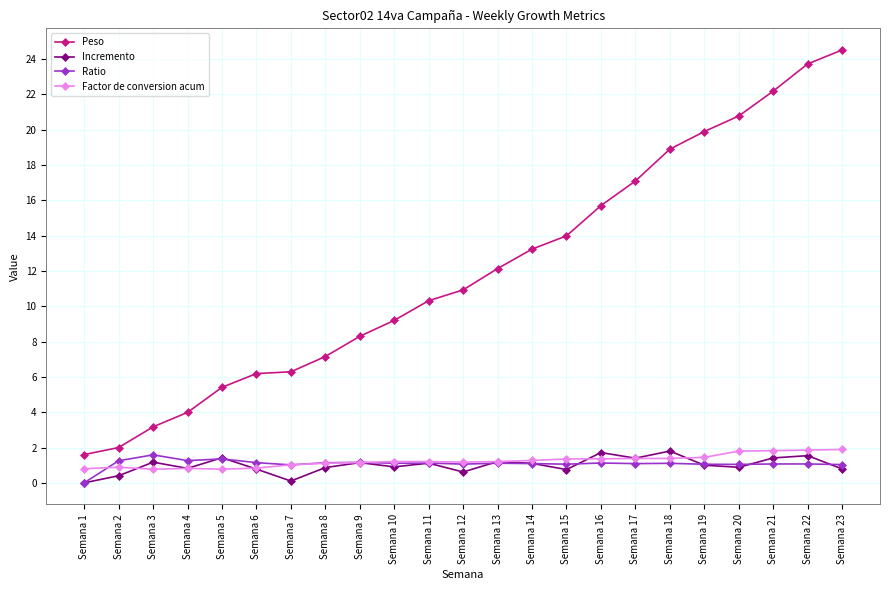

Which category has the highest value across all series?

Semana 23